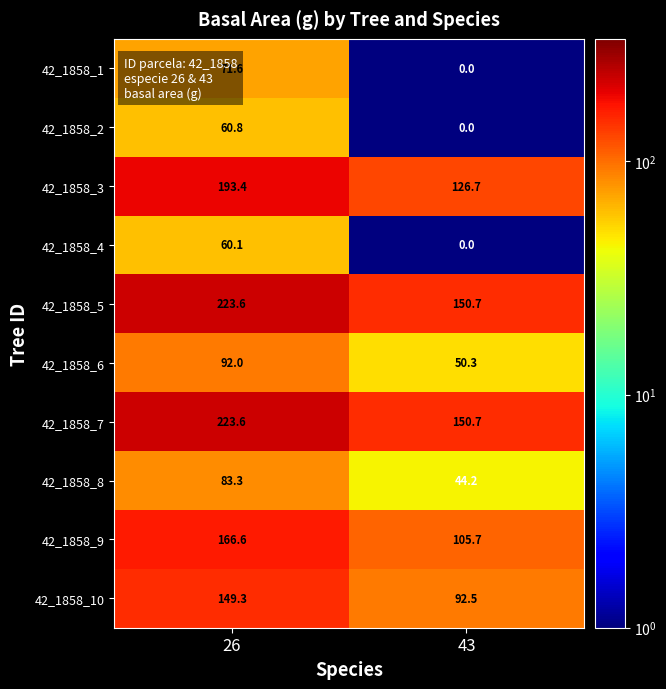

What is the difference between the highest and lowest values at 43?

150.7